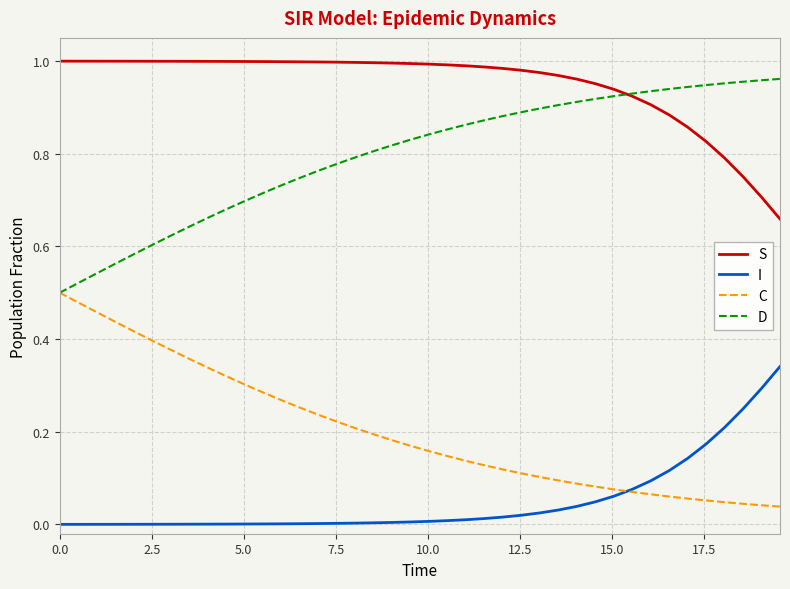

Rank the series by their average value, from lowest to highest.

I, C, D, S